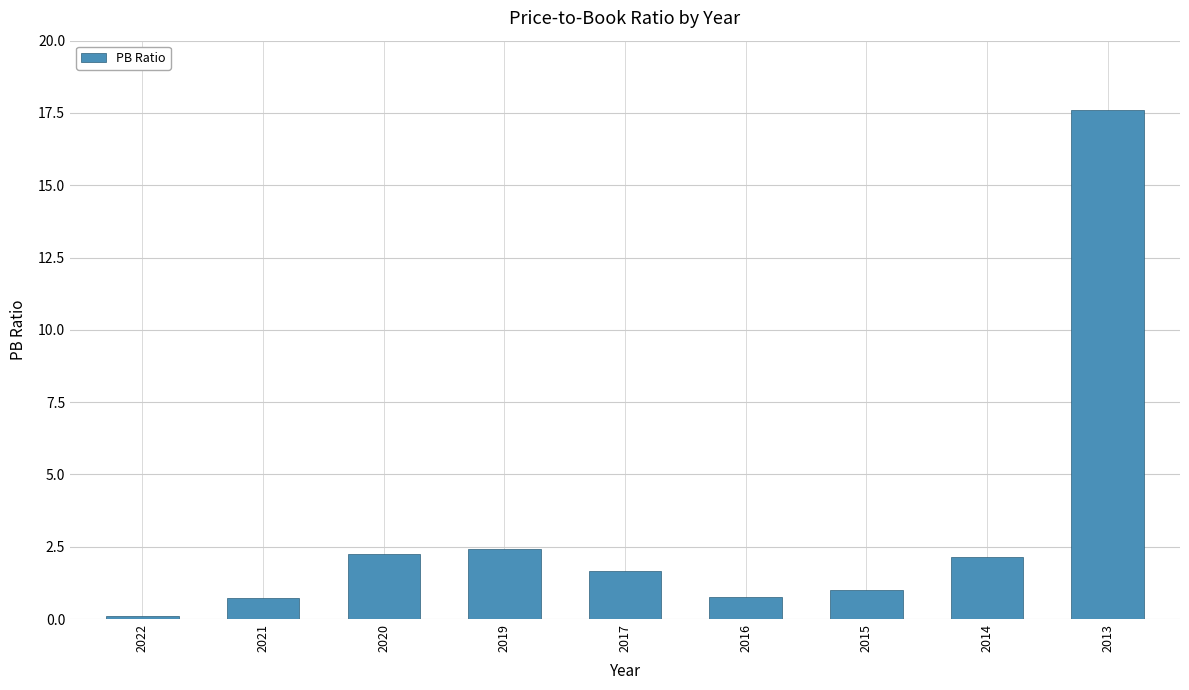

Which label corresponds to the largest value in the chart?

2013